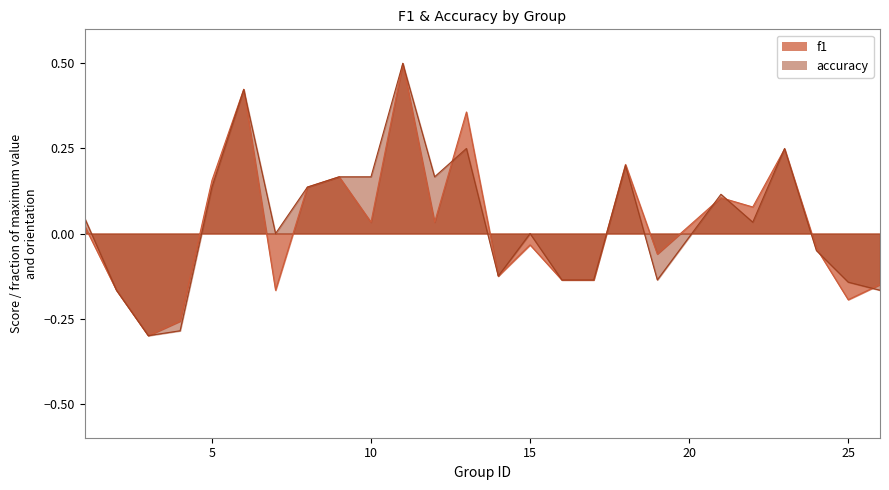

True or false: f1 has more than 2 interior local peaks.

True